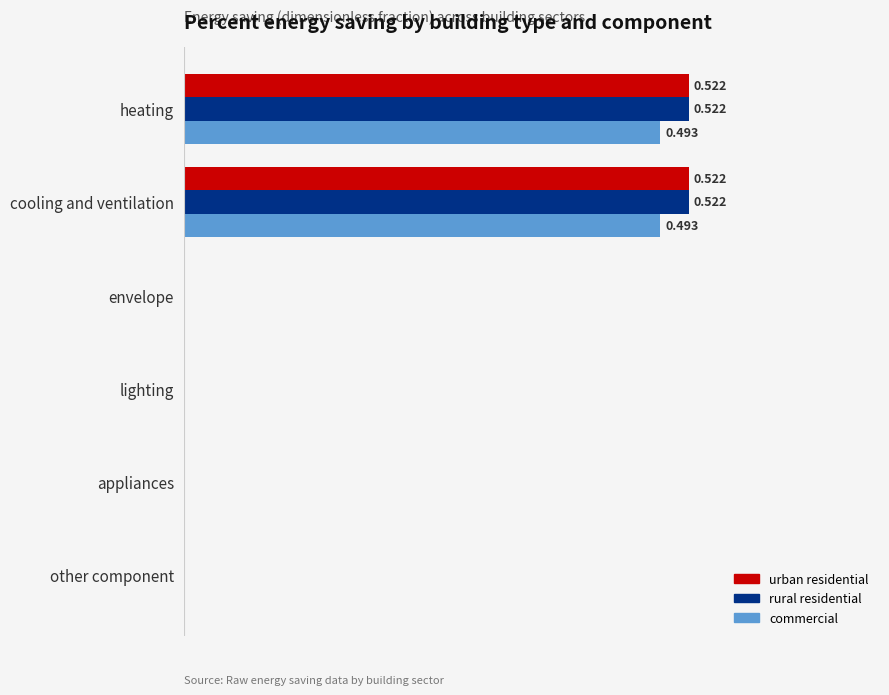

What are all the series names shown in the legend?

urban residential, rural residential, commercial